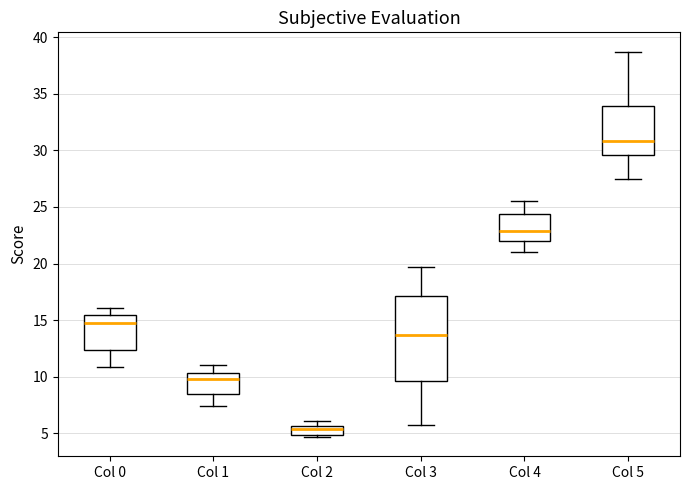

Comparing the boxes themselves (not the whiskers), which one is the tallest?

Col 3